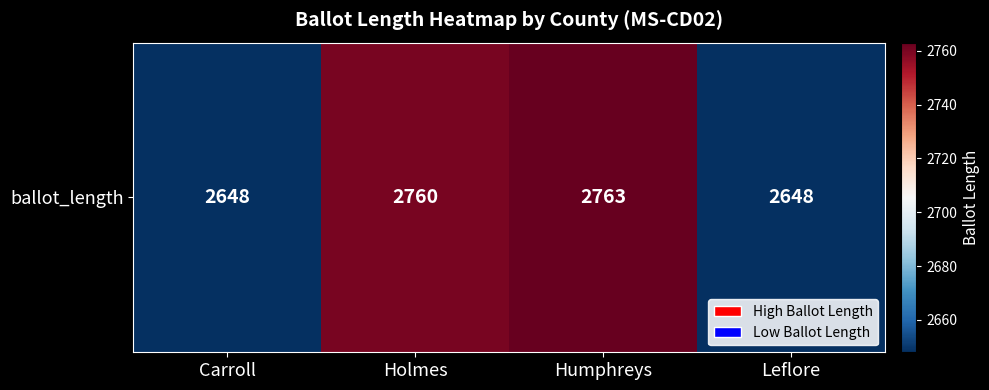

The chart shows a value of 2648 at Leflore. True or false?

True